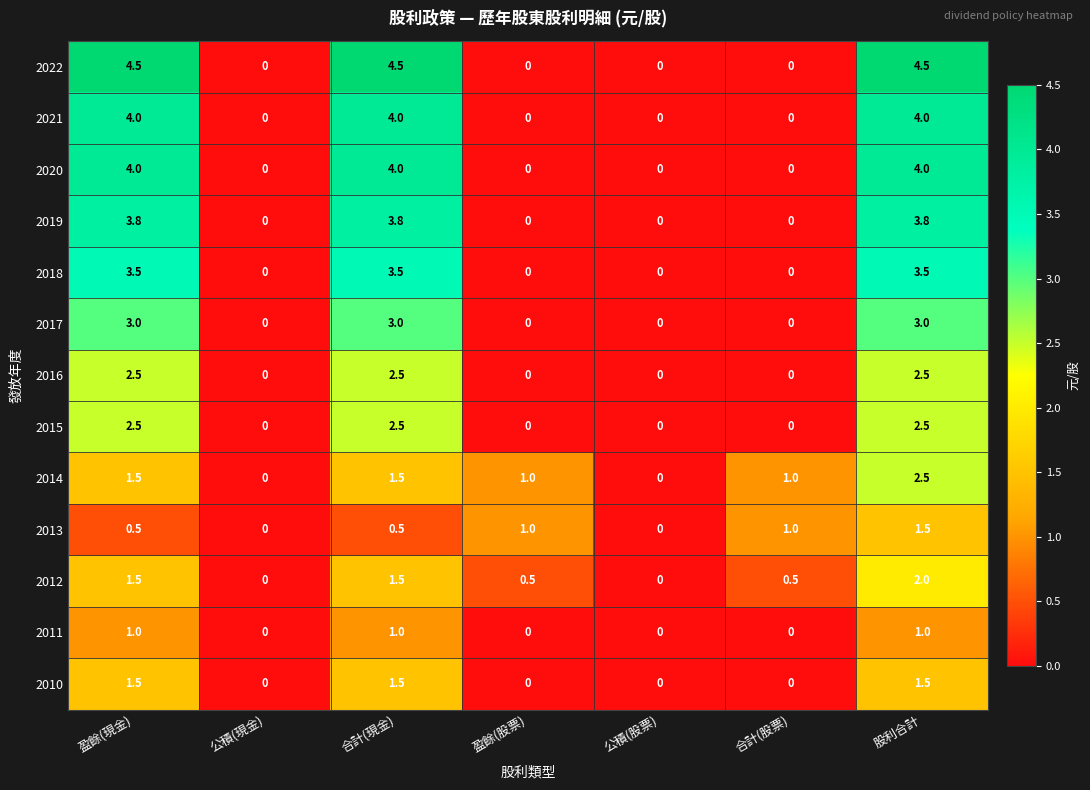

Count the number of data series in this chart.

13